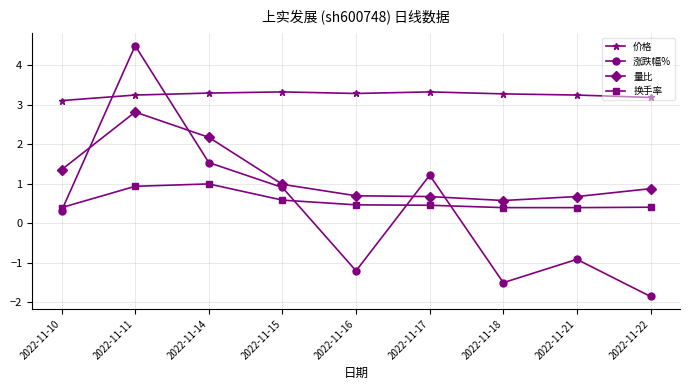

How many distinct data groups are displayed?

4